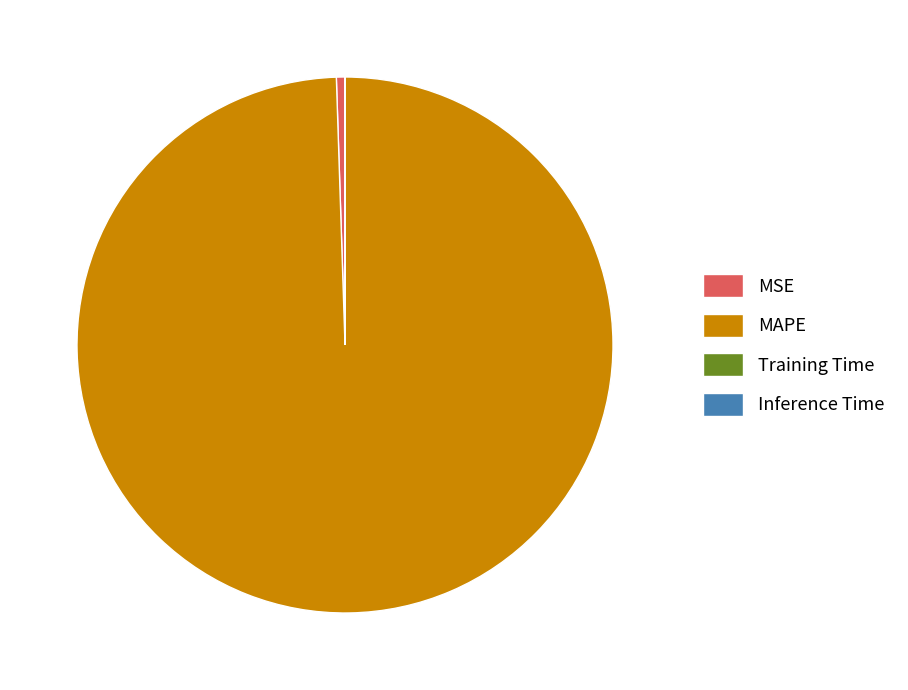

True or false: MAPE accounts for 99% of the total.

True